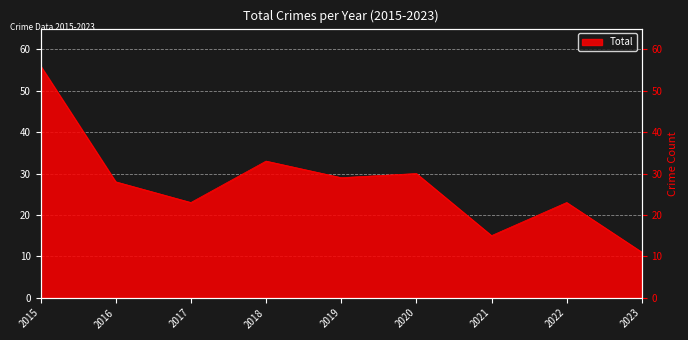

What is the difference between the maximum and minimum values?

45